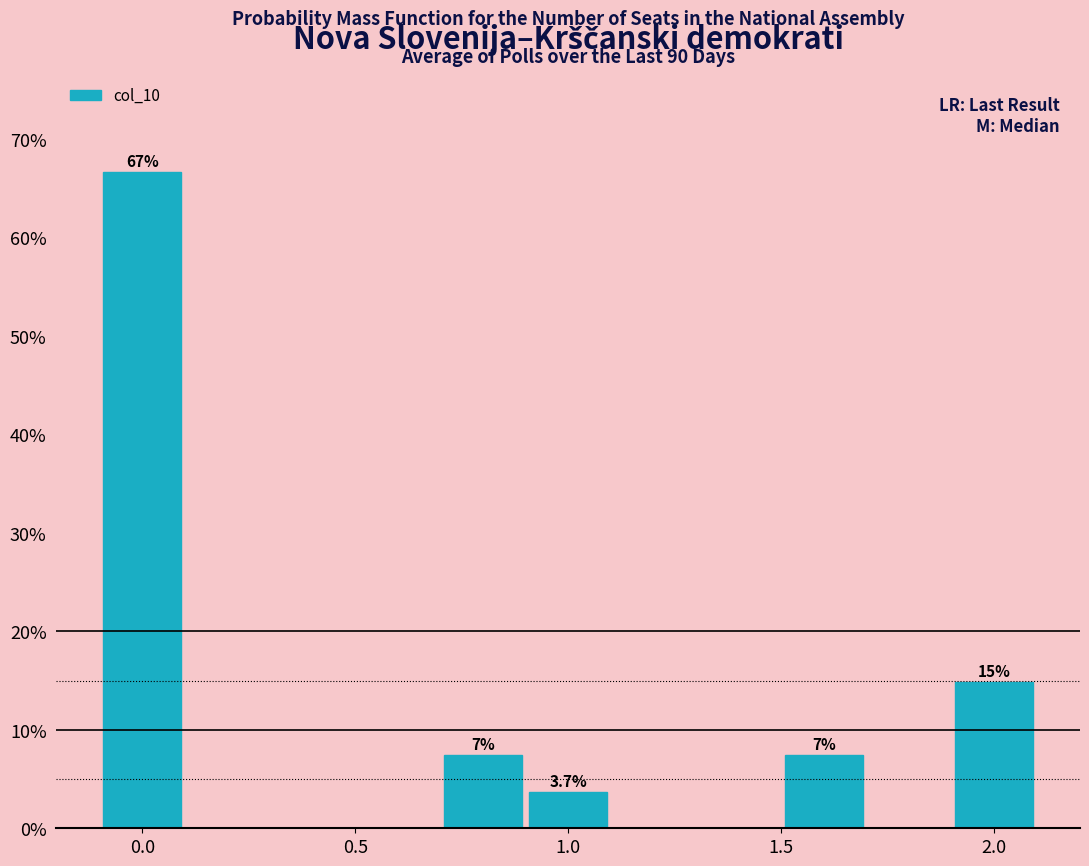

Which range on the x-axis has the tallest bar?

-0.1 to 0.1